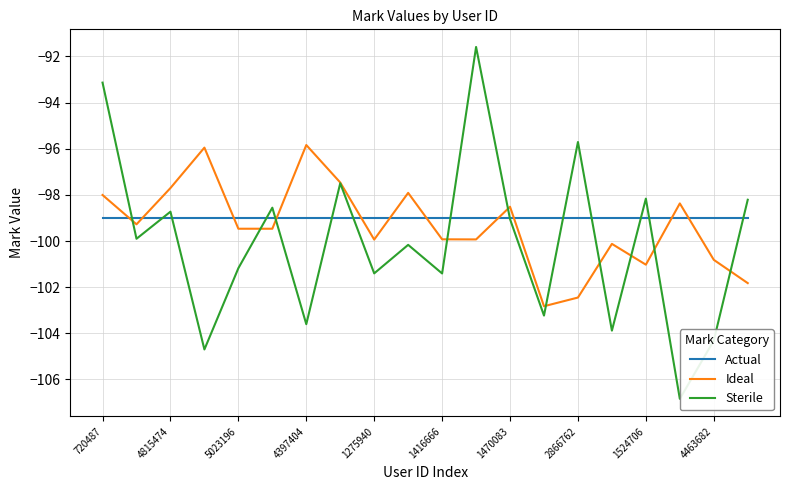

Read the Actual value at 4463682.

-99.0